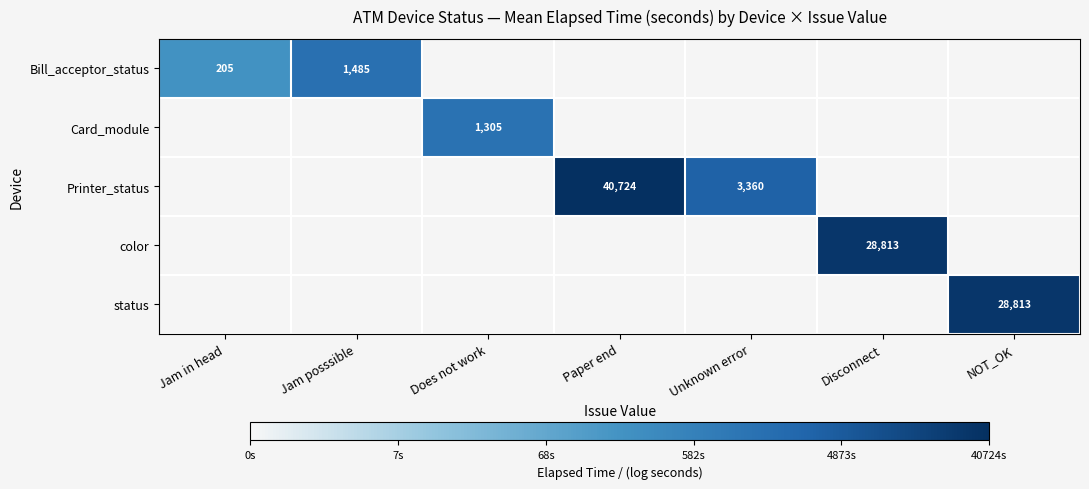

Is the value of Bill_acceptor_status at Paper end greater than the value of status at Paper end?

No